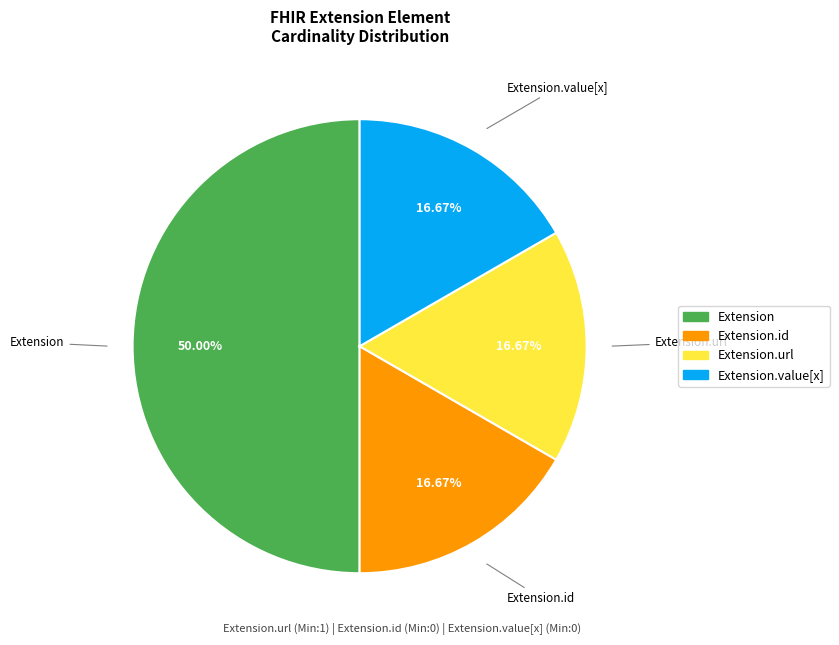

Count the number of slices in the pie.

4